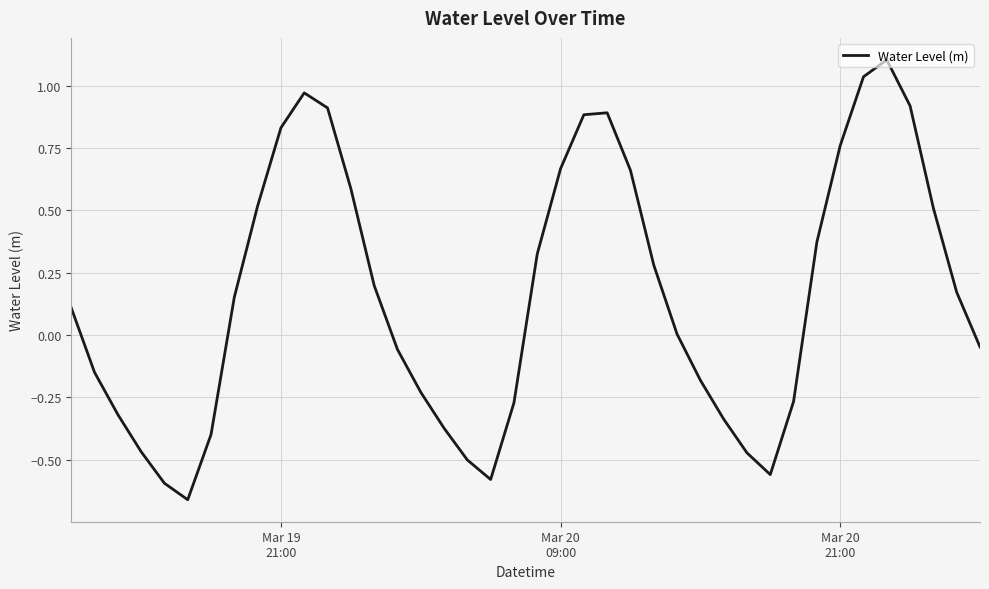

Count the number of data series in this chart.

1